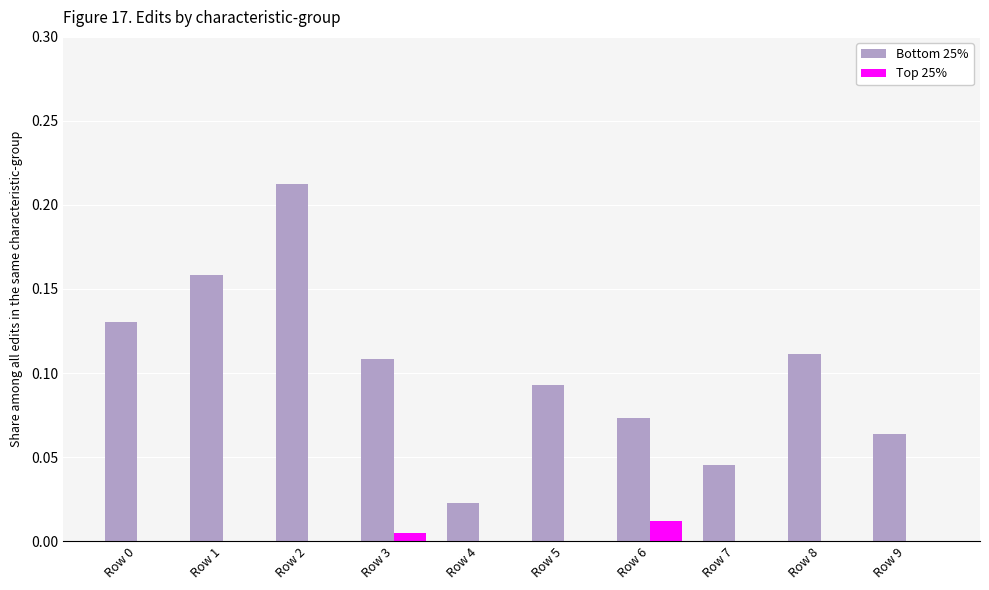

Which category has the highest value in the Top 25% series?

Row 6